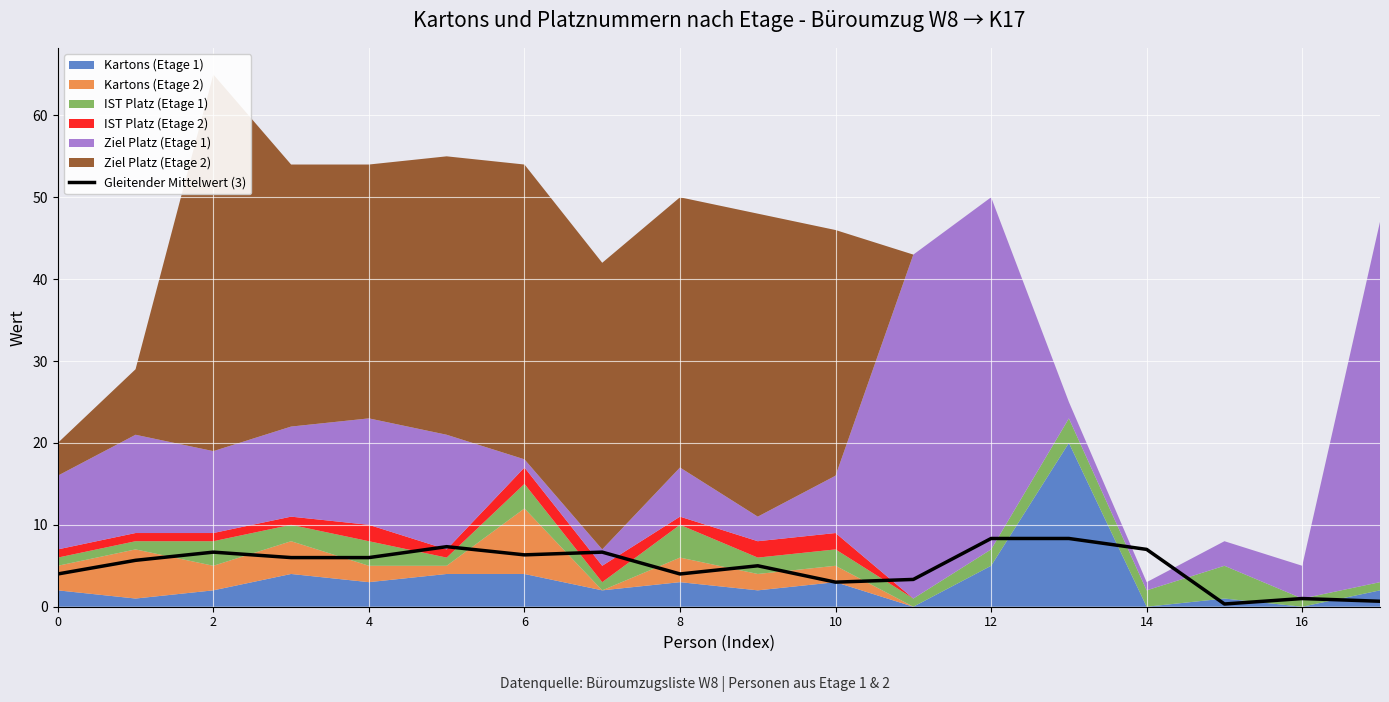

True or false: the data has more than 2 interior local peaks.

True